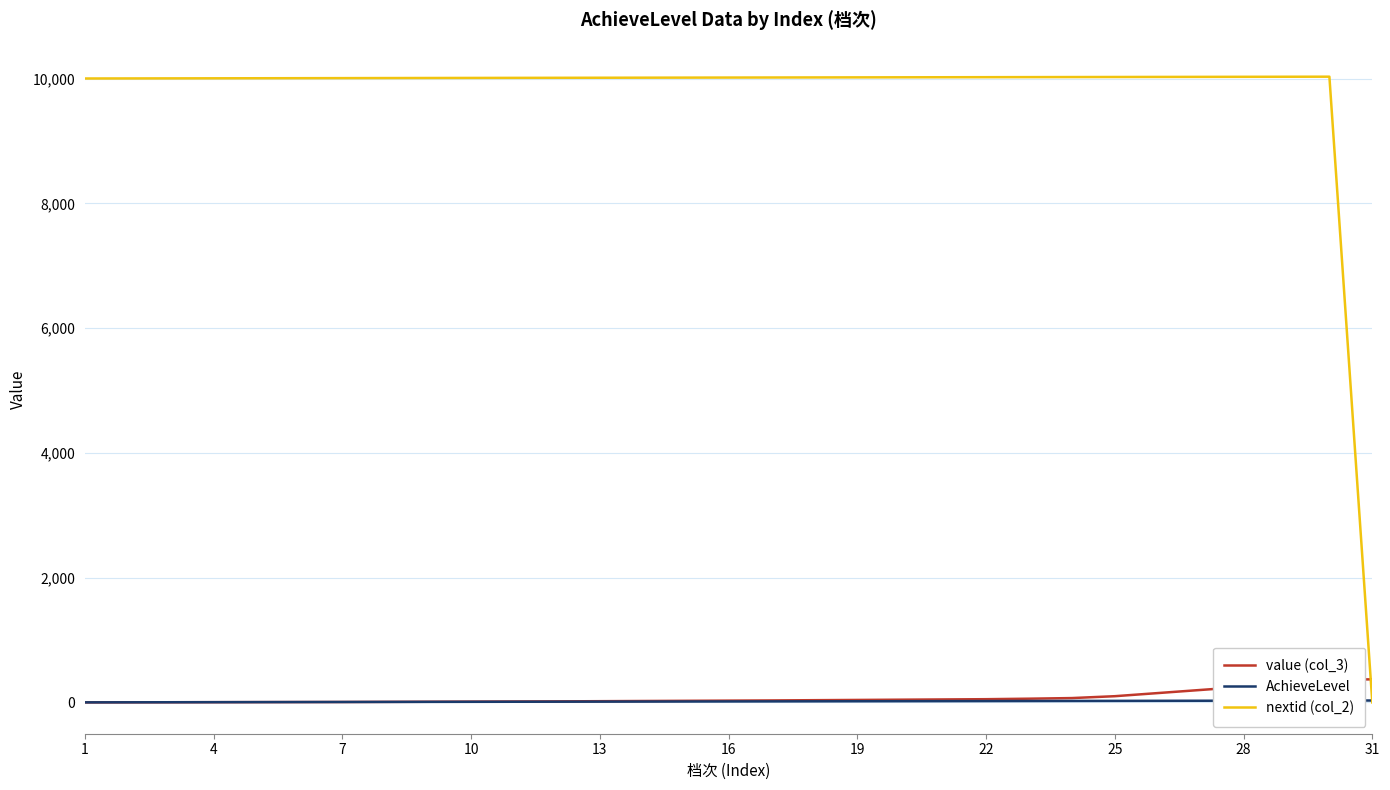

True or false: nextid (col_2) and value (col_3) cross at least once.

True